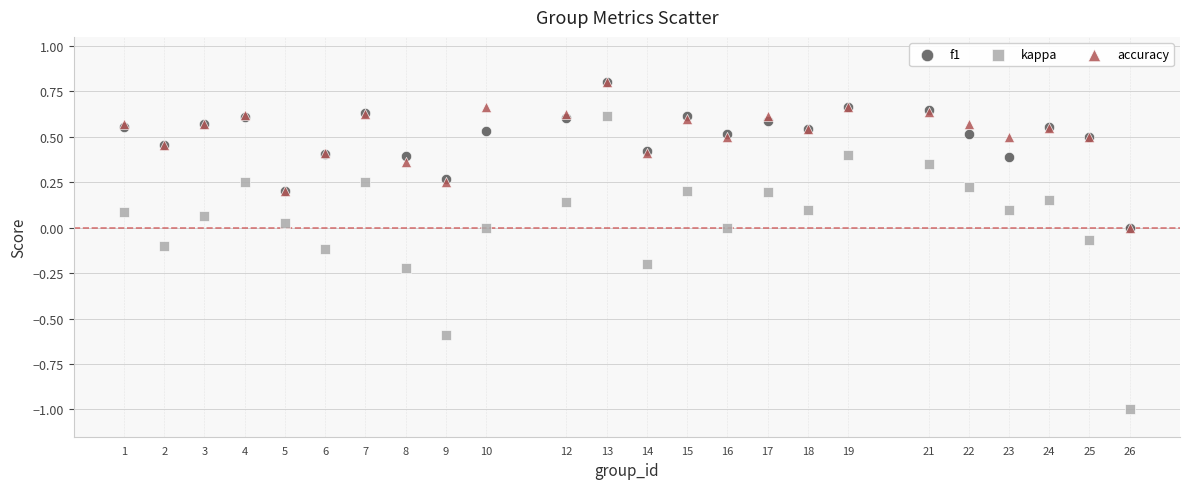

What are all the series names shown in the legend?

f1, kappa, accuracy